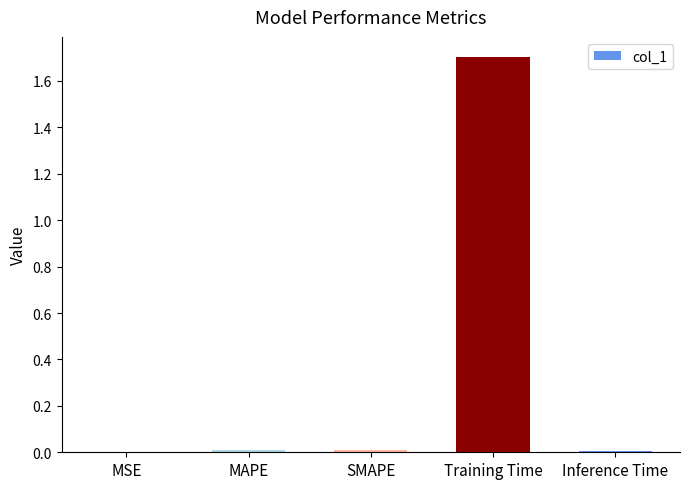

Which category has the highest value across all series?

Training Time